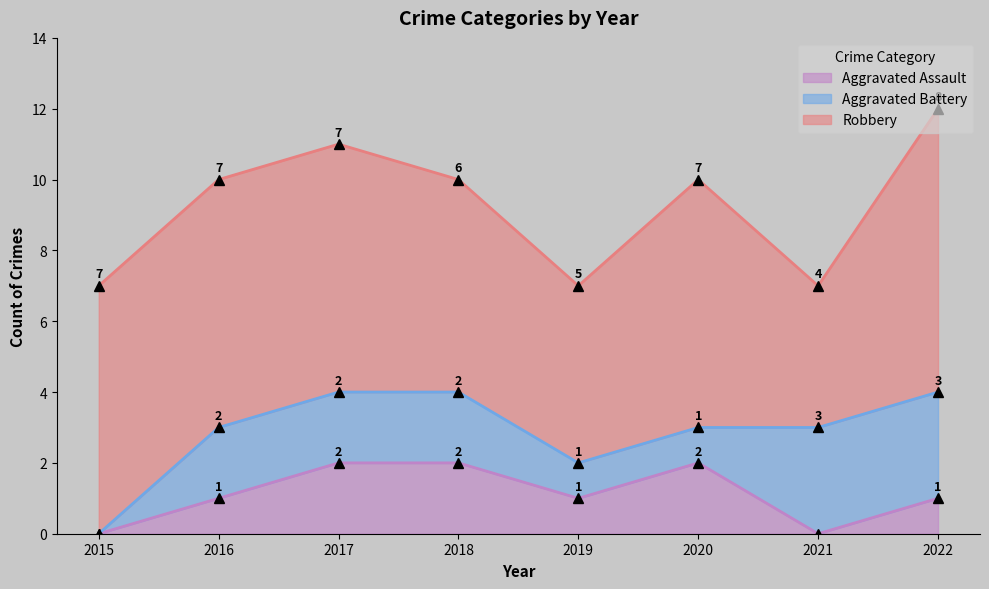

The Robbery series shows 5 at 2021. True or false?

False